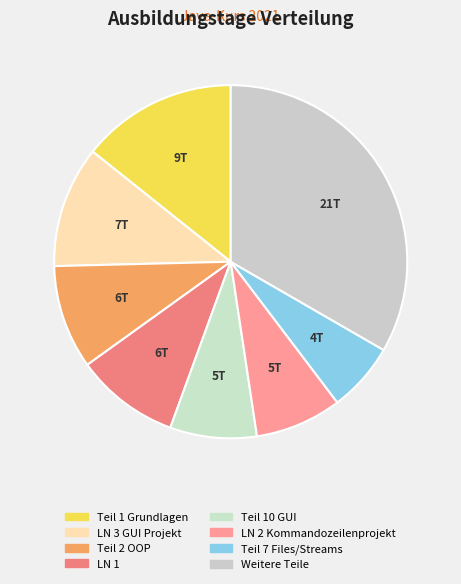

How many slices are in this pie chart?

8